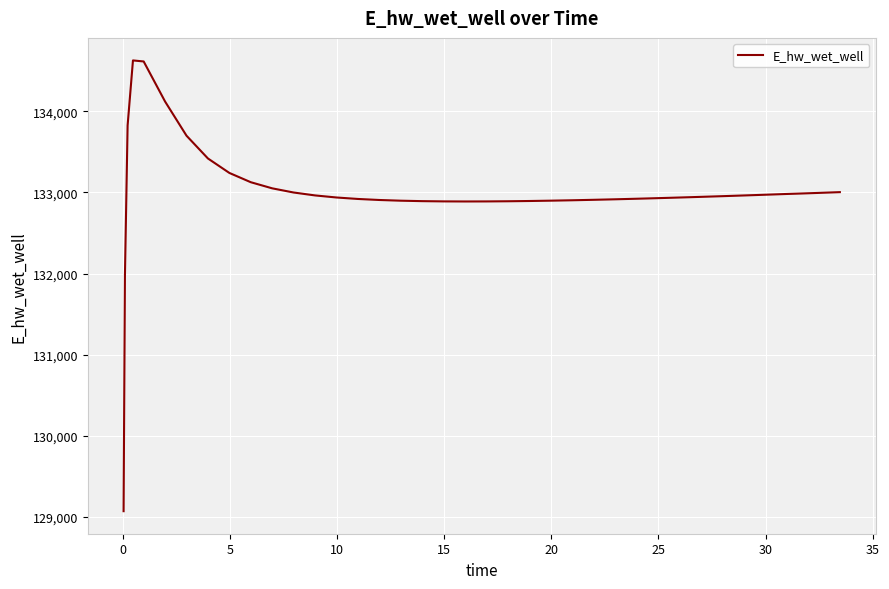

What is the difference between the maximum and minimum values?

5557.7